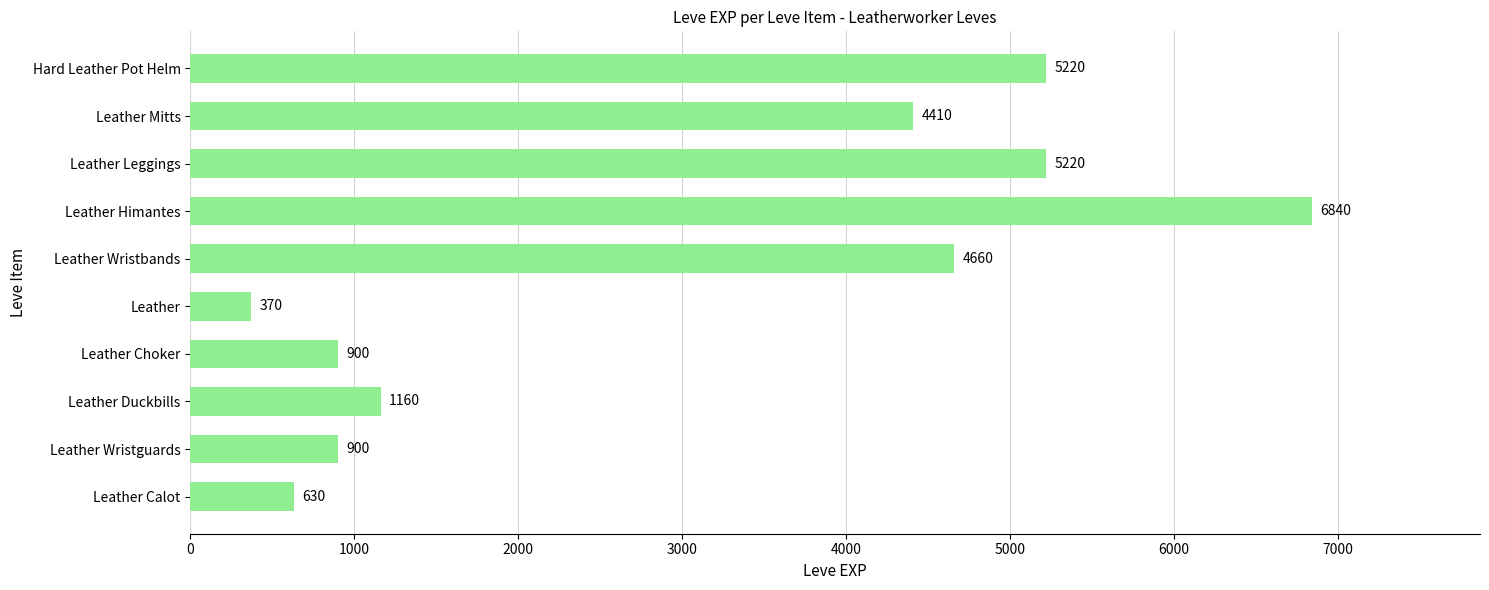

Reading top to bottom, list all the values displayed in this chart.

Hard Leather Pot Helm=5220	Leather Mitts=4410	Leather Leggings=5220	Leather Himantes=6840	Leather Wristbands=4660	Leather=370	Leather Choker=900	Leather Duckbills=1160	Leather Wristguards=900	Leather Calot=630